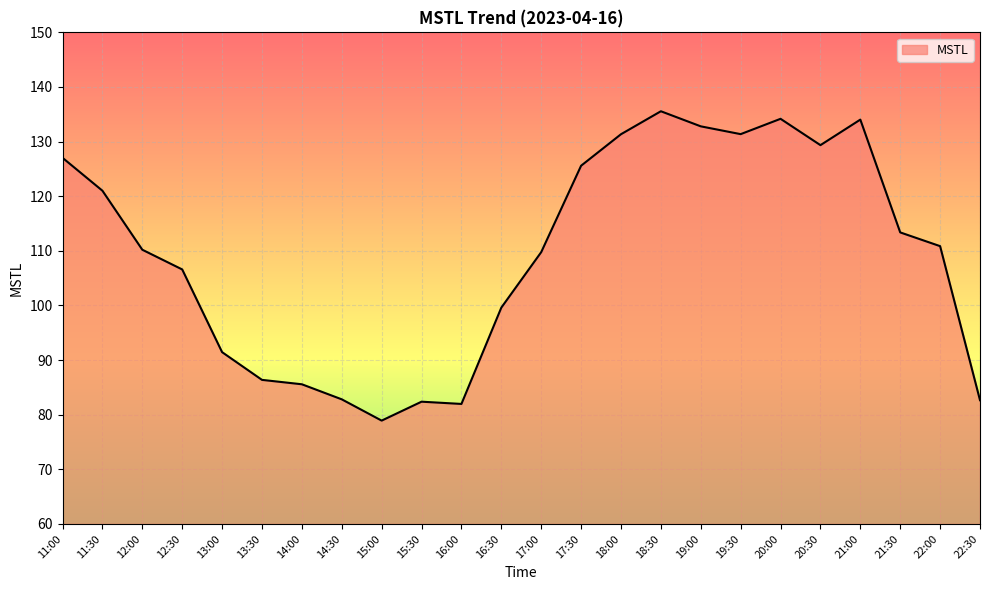

True or false: the data shows 82.0 at 16:00.

True